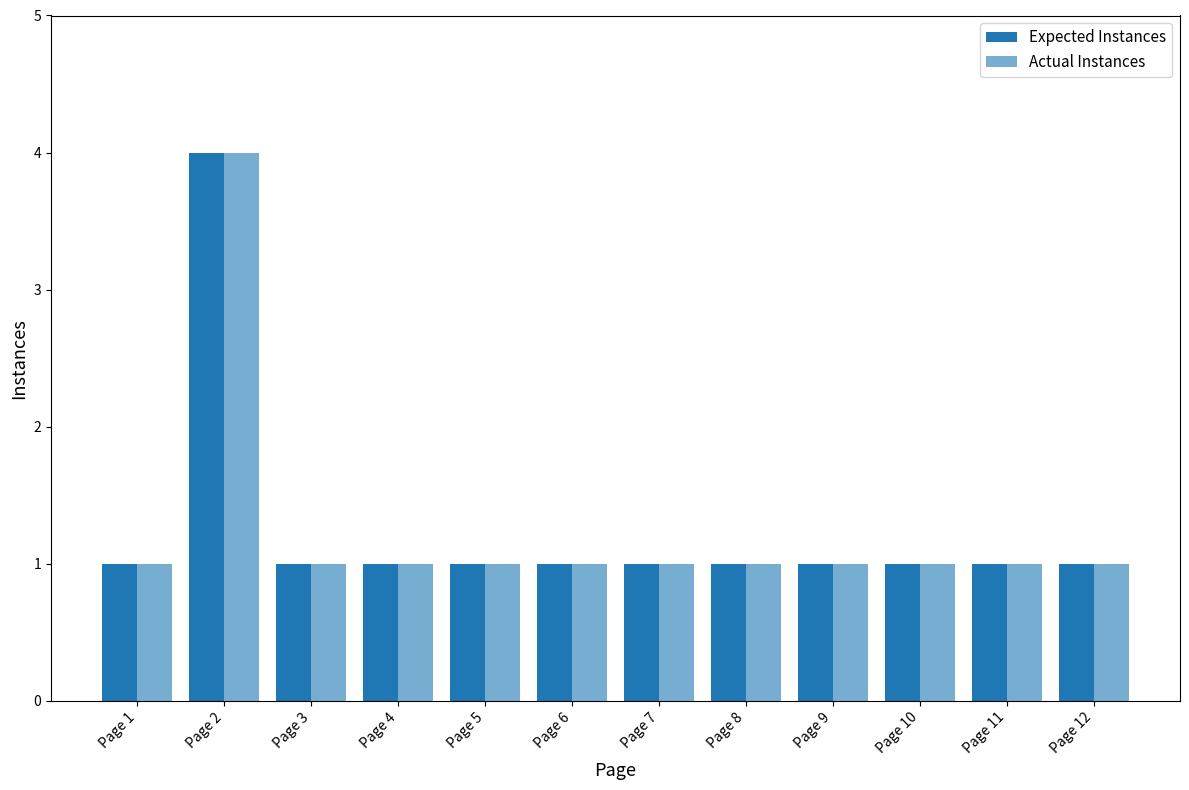

What is the sum of all Expected Instances values?

15